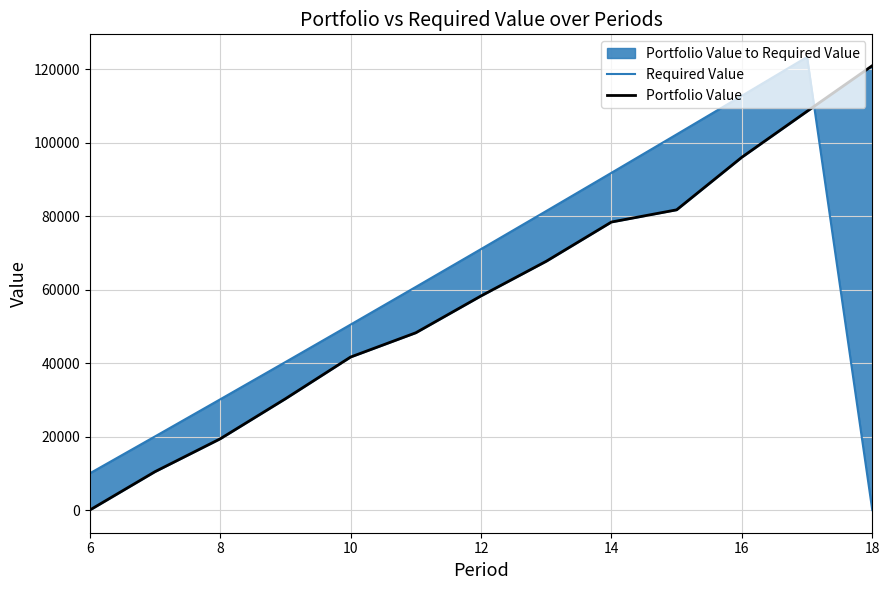

Which series has the largest range (max minus min)?

Required Value